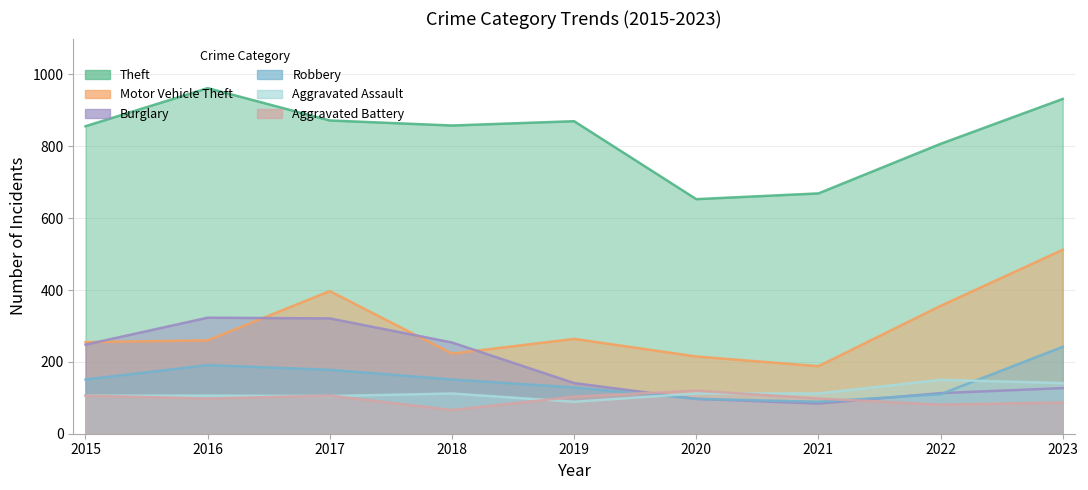

What is the value of the Burglary point at the 4th from the left?

254